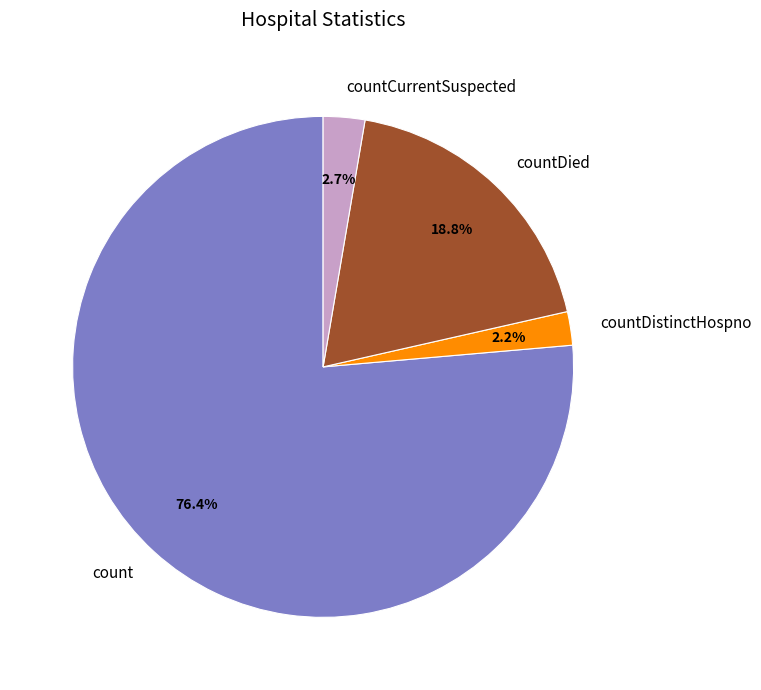

Combined, do count and countCurrentSuspected account for over 50%?

Yes